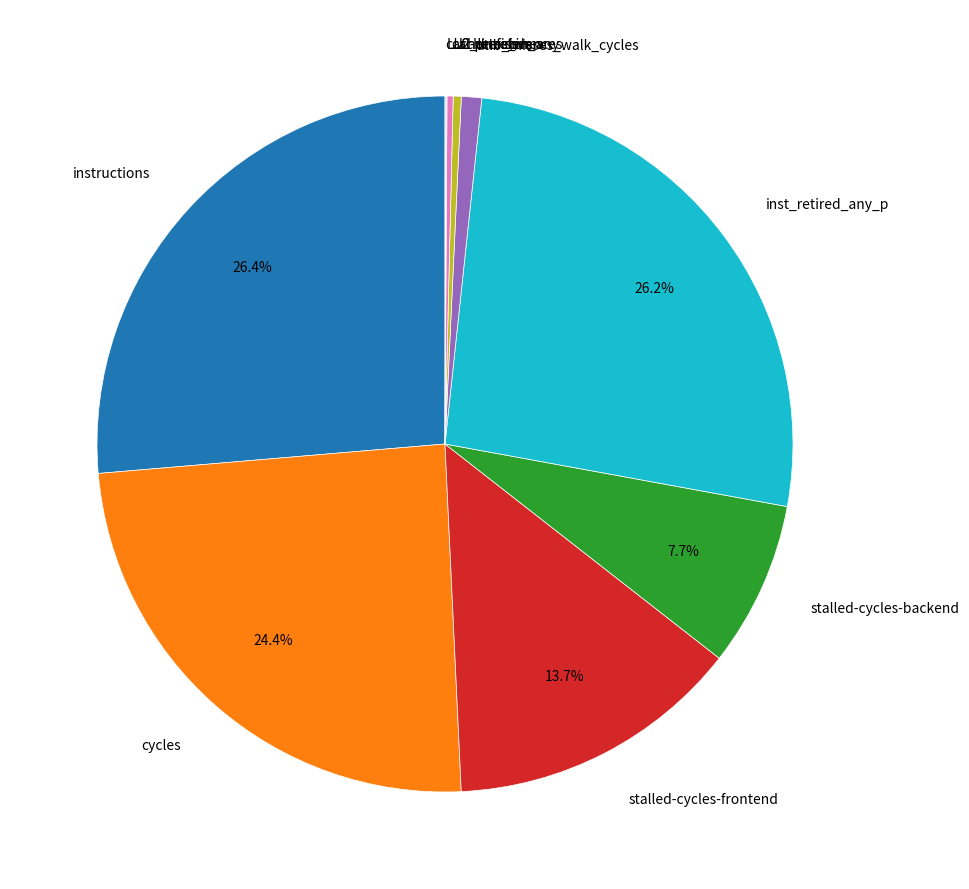

Is there any slice that represents more than half of the pie?

No